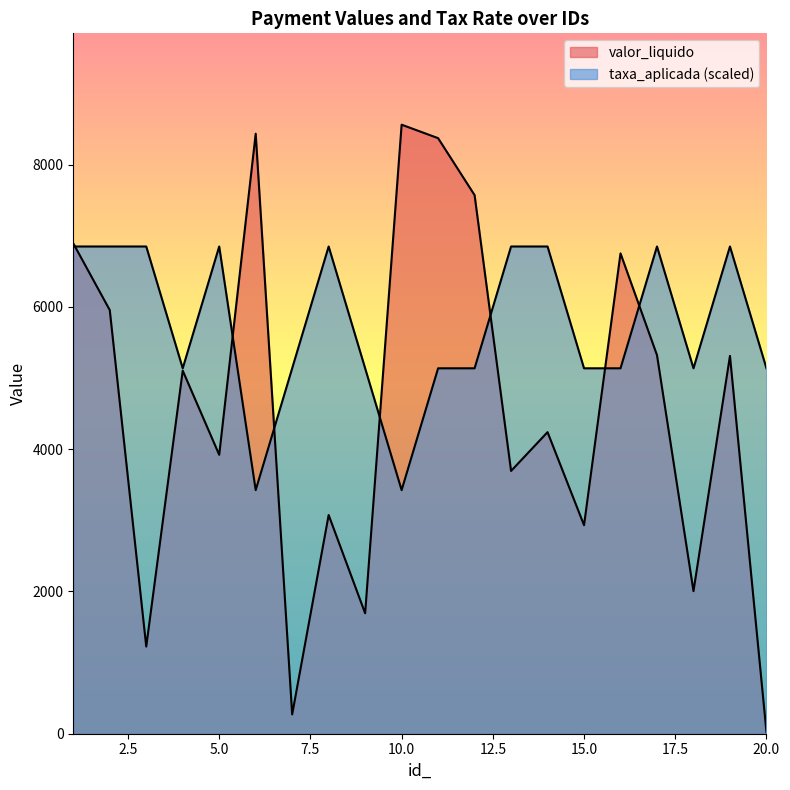

How many lines are shown in the chart?

2